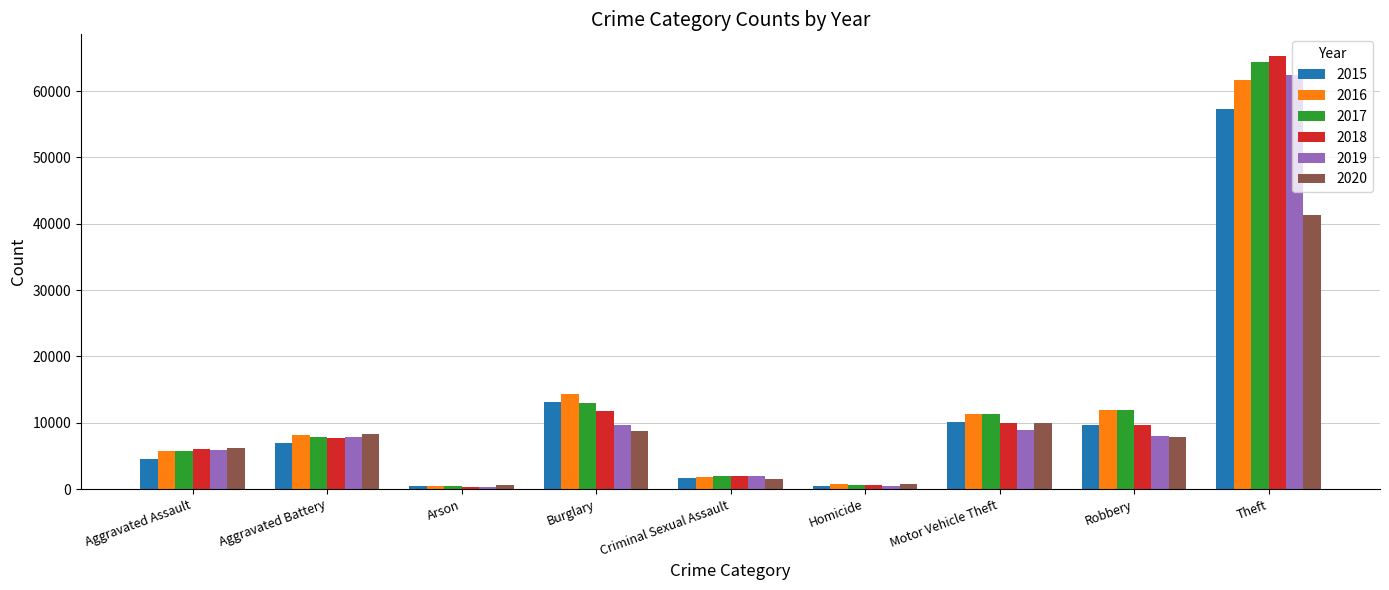

True or false: 2020 has a value of 9960 at Motor Vehicle Theft.

True